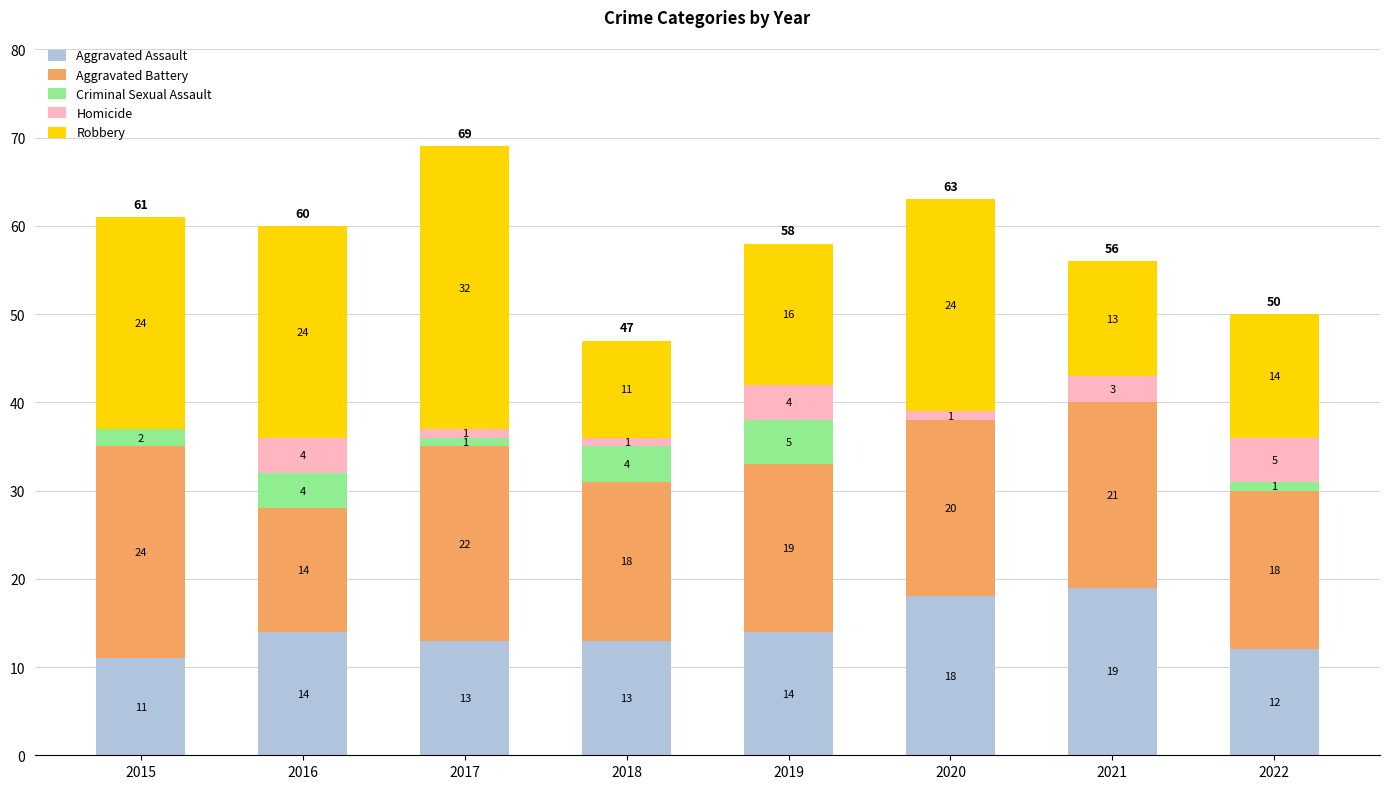

Which category has the highest value in the Aggravated Assault series?

2021